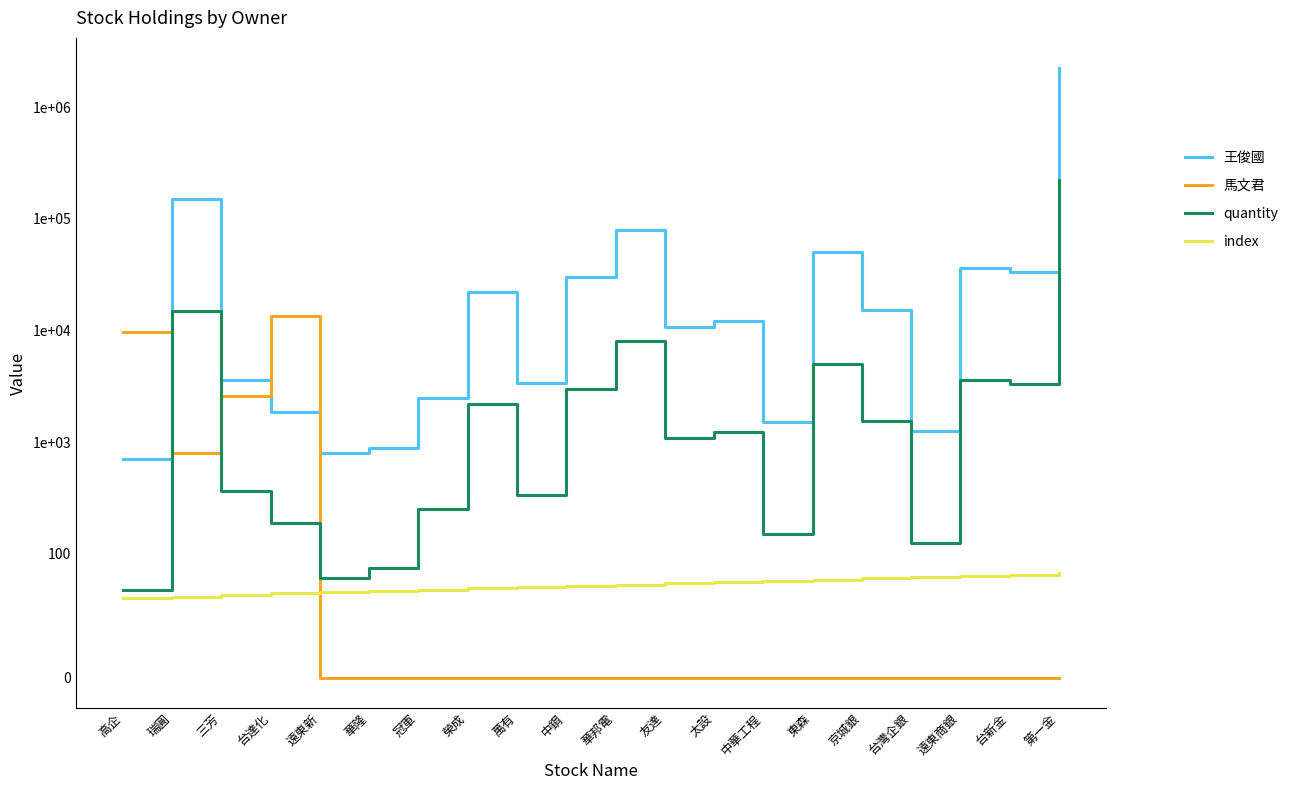

Rank the series at 第一金 from lowest to highest value.

馬文君, index, quantity, 王俊國